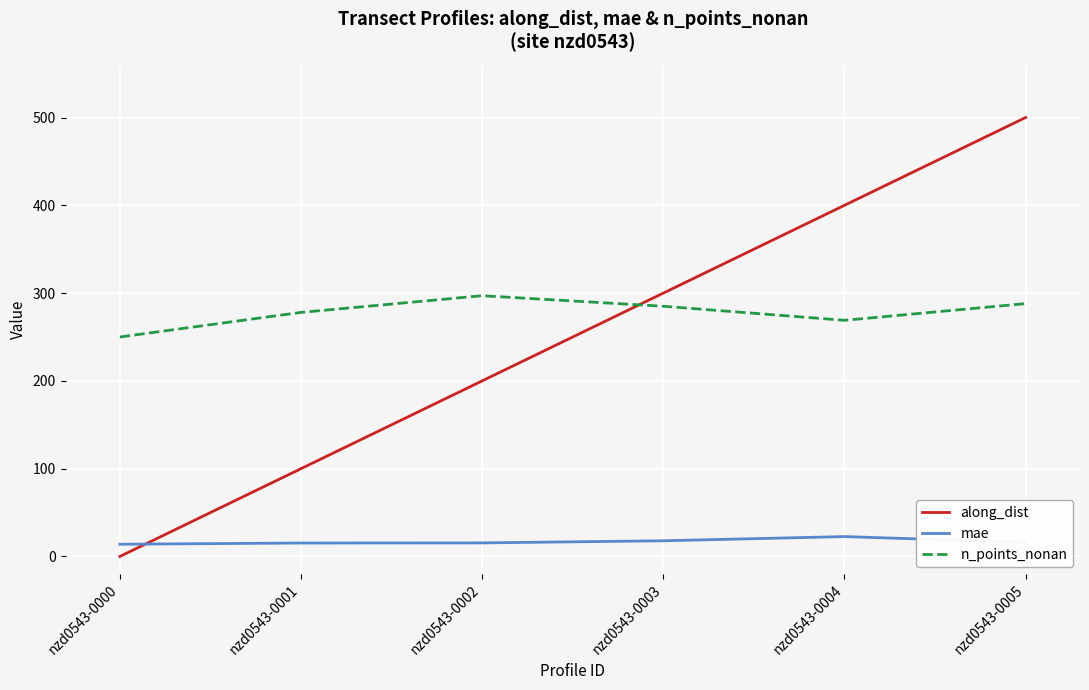

True or false: n_points_nonan and along_dist cross at least once.

True